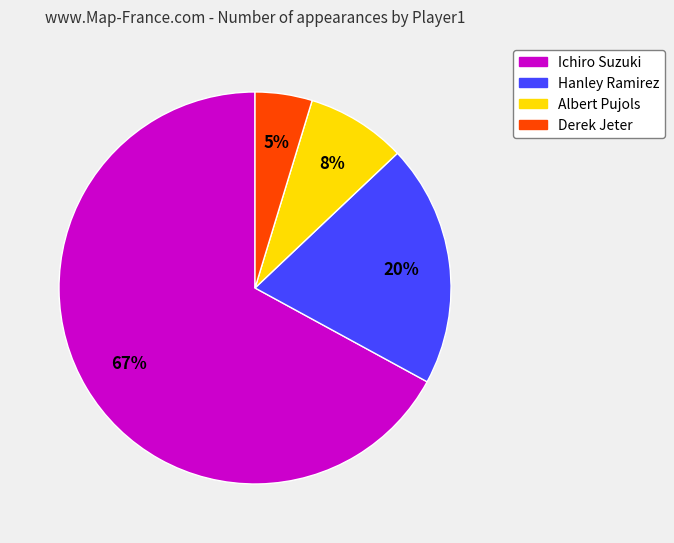

To the nearest percent, what is the combined percentage of Albert Pujols and Derek Jeter?

13%